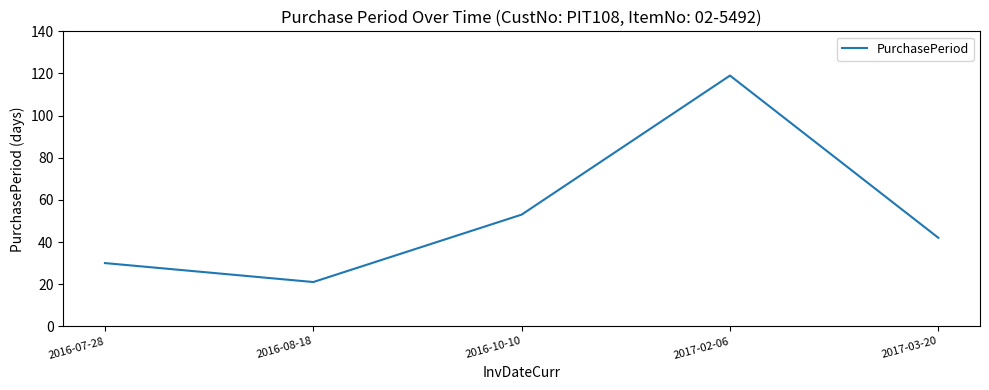

Rank the categories by value from highest to lowest.

2017-02-06, 2016-10-10, 2017-03-20, 2016-07-28, 2016-08-18